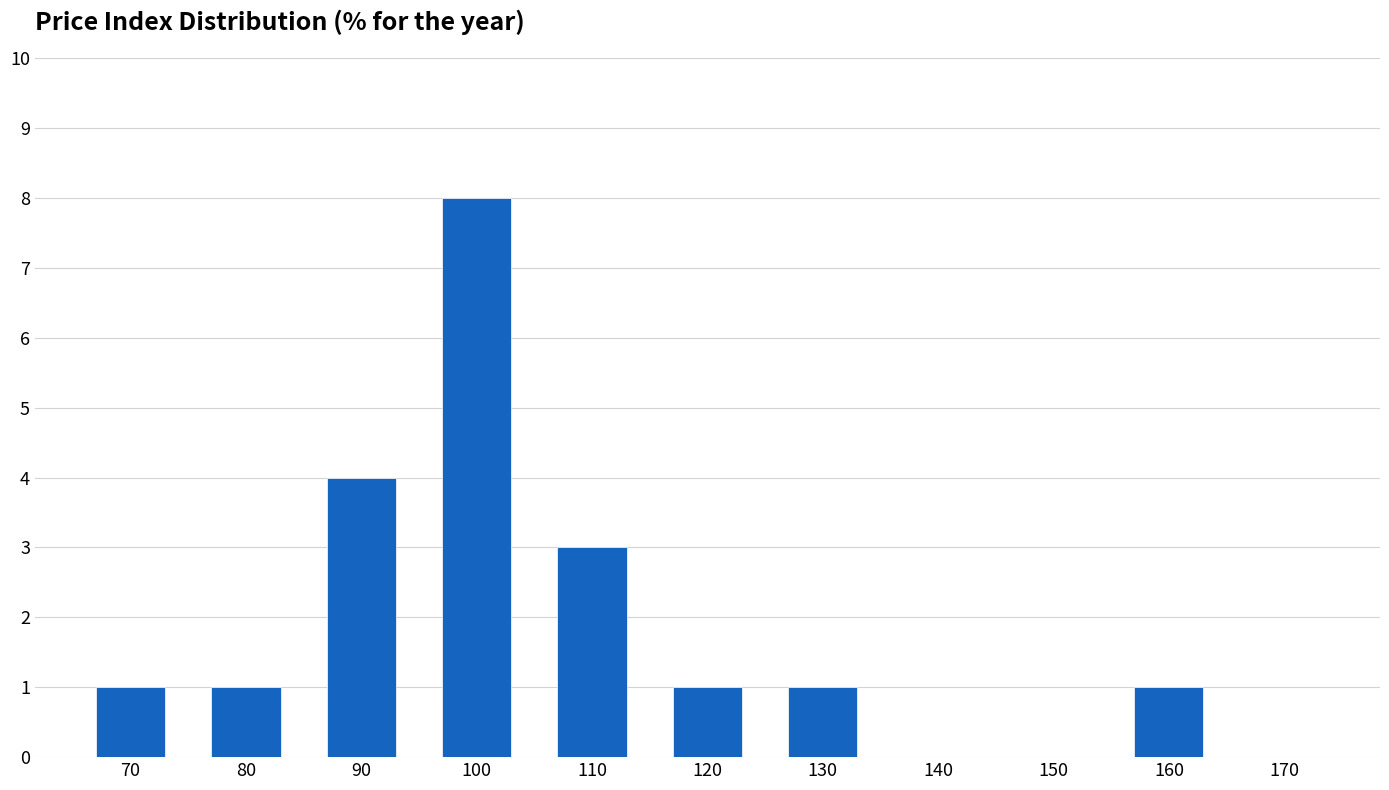

Reading right to left, extract all data points from this chart.

170=0	160=1	150=0	140=0	130=1	120=1	110=3	100=8	90=4	80=1	70=1